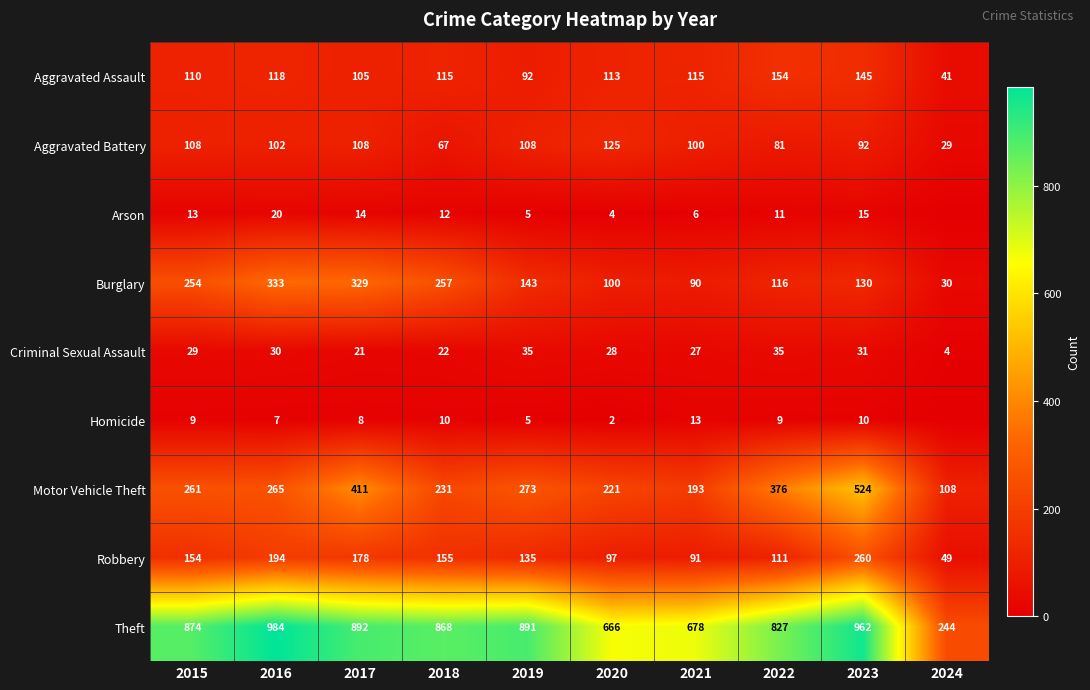

What is the maximum value shown in the chart?

984